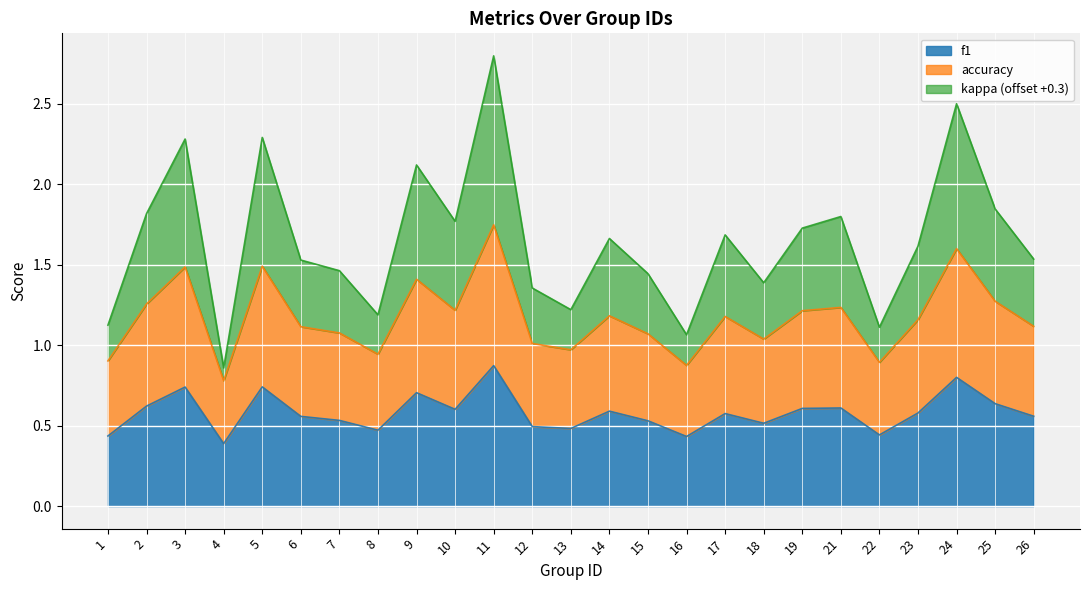

Read the kappa value at 5.

2.3